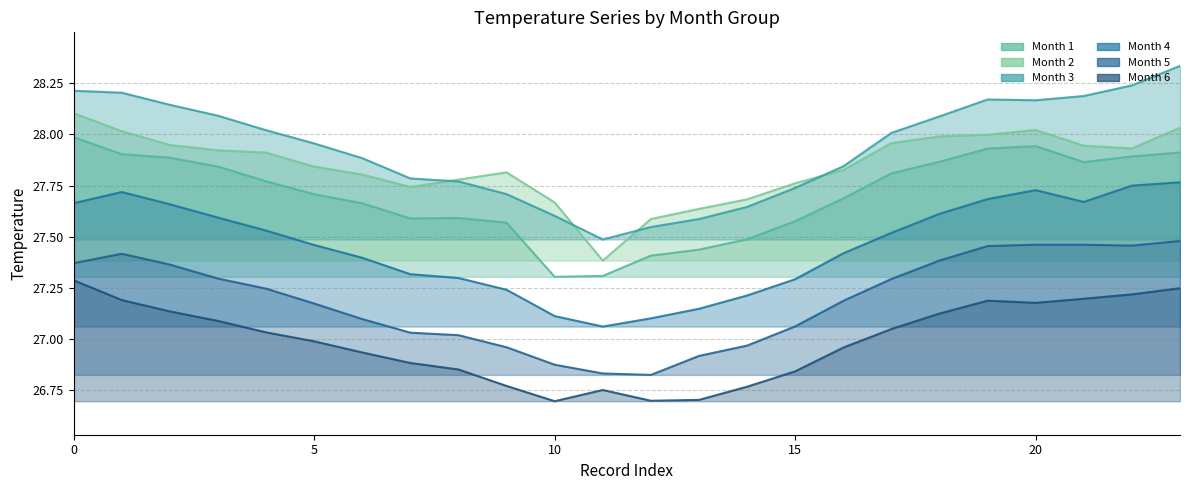

What is the sum of all 2 values?

668.3